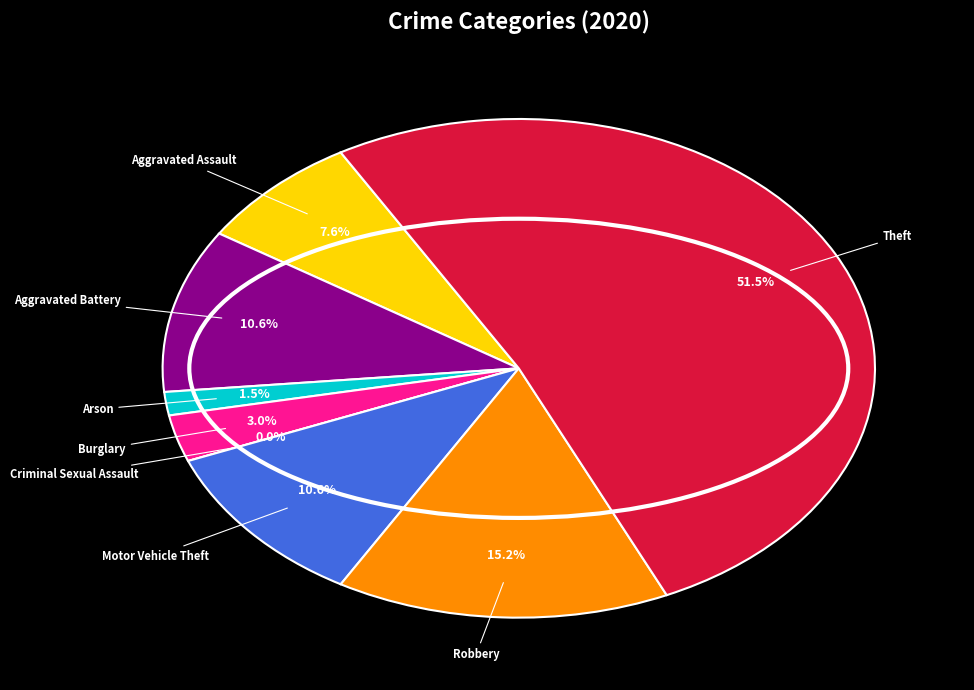

What is the smallest slice in the pie chart?

Criminal Sexual Assault